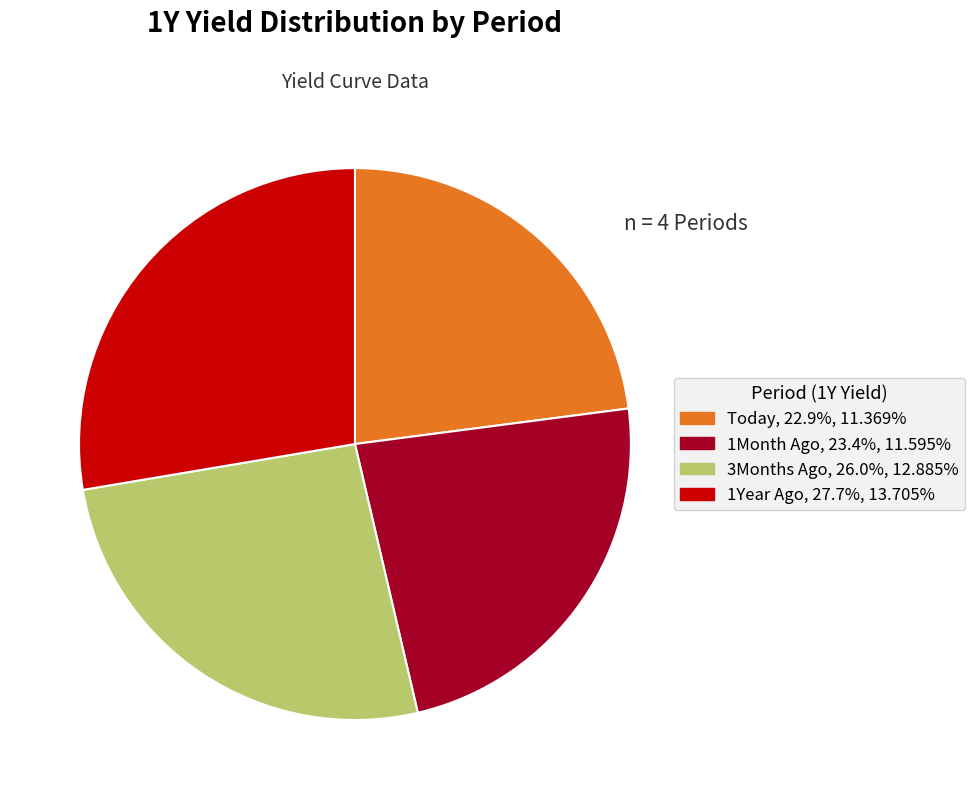

Which slice is the largest?

1Year Ago